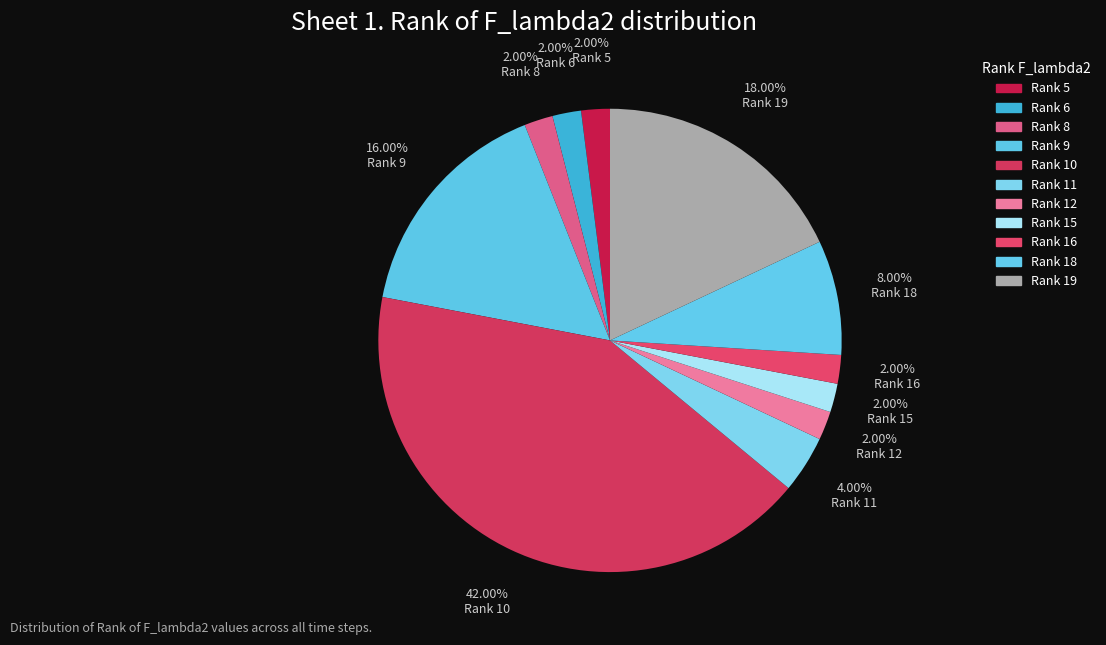

How many slices are in this pie chart?

11